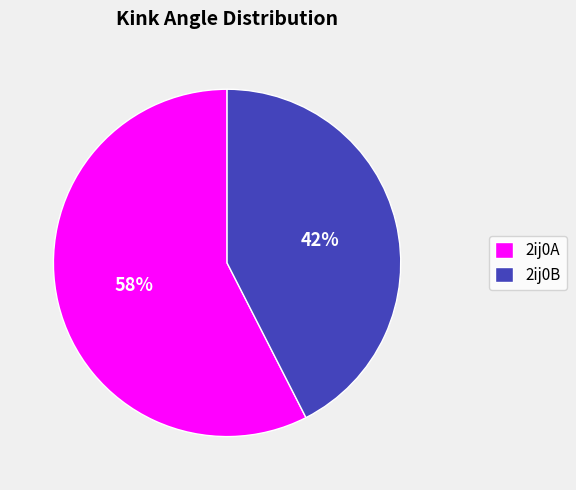

Does 2ij0B account for over 50% of the chart?

No